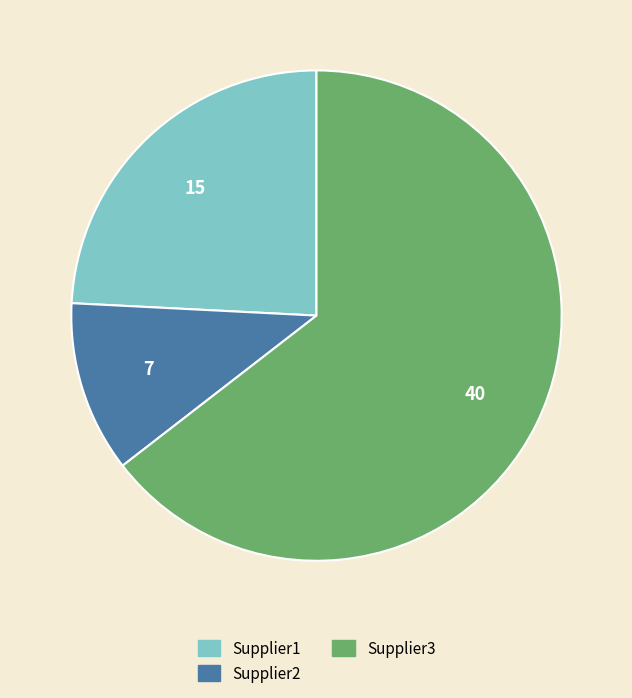

Rank the categories by value from lowest to highest.

Supplier2, Supplier1, Supplier3